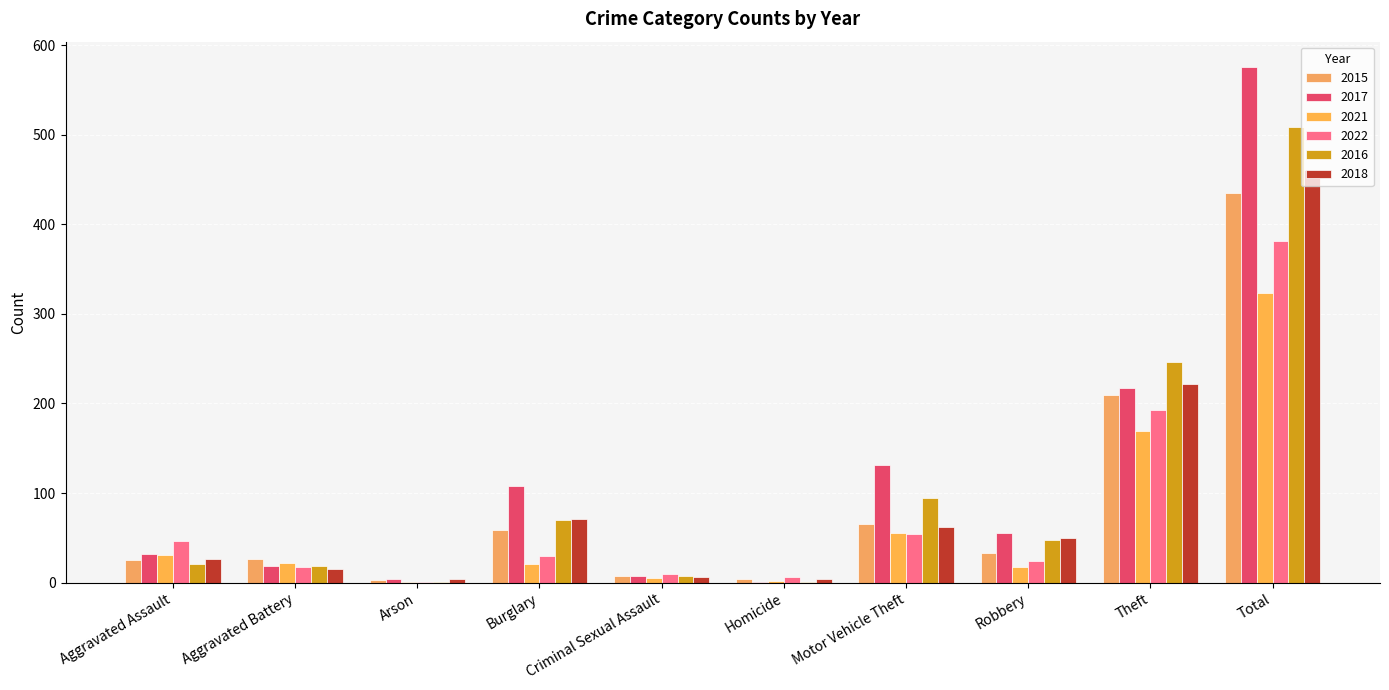

Are the bars horizontal?

No